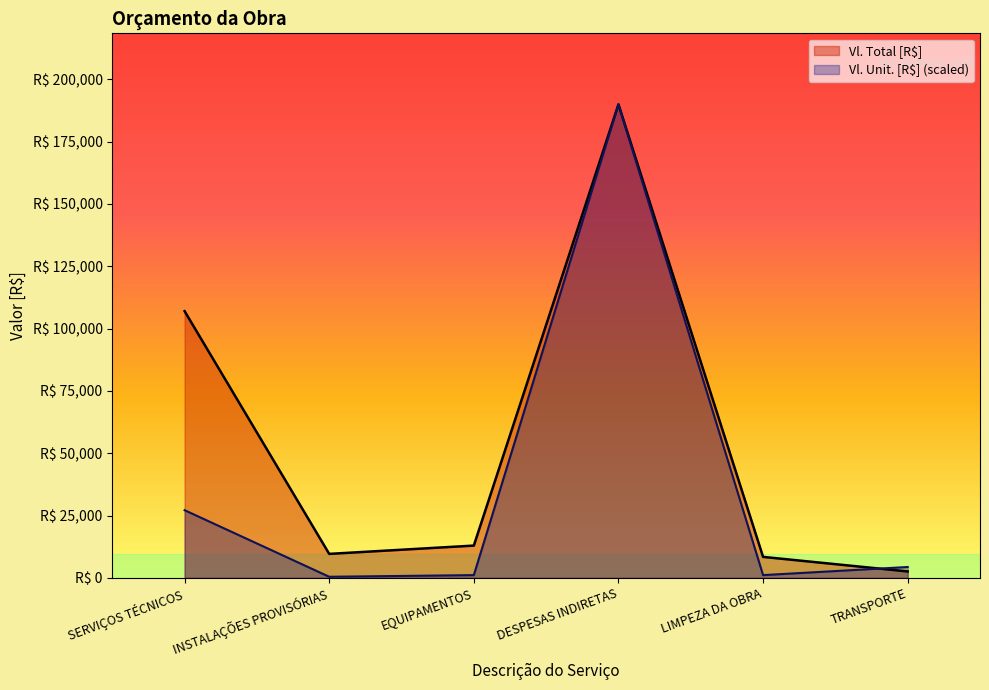

At which category does Vl. Total [R$] reach its first local valley?

INSTALAÇÕES PROVISÓRIAS